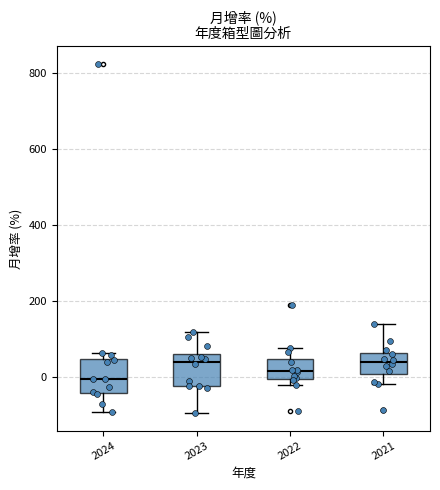

Reading left to right, transcribe this box plot: for each box, give where its median line is, the range the box spans, and where its two whiskers end, as read against the y-axis. The values are not printed on the chart, so give them approximately, as read against the axis.

2024: median 0, box -40 to 40, whiskers -100 to 60
2023: median 40, box -20 to 60, whiskers -100 to 120
2022: median 20, box 0 to 40, whiskers -20 to 80
2021: median 40, box 0 to 60, whiskers -20 to 140